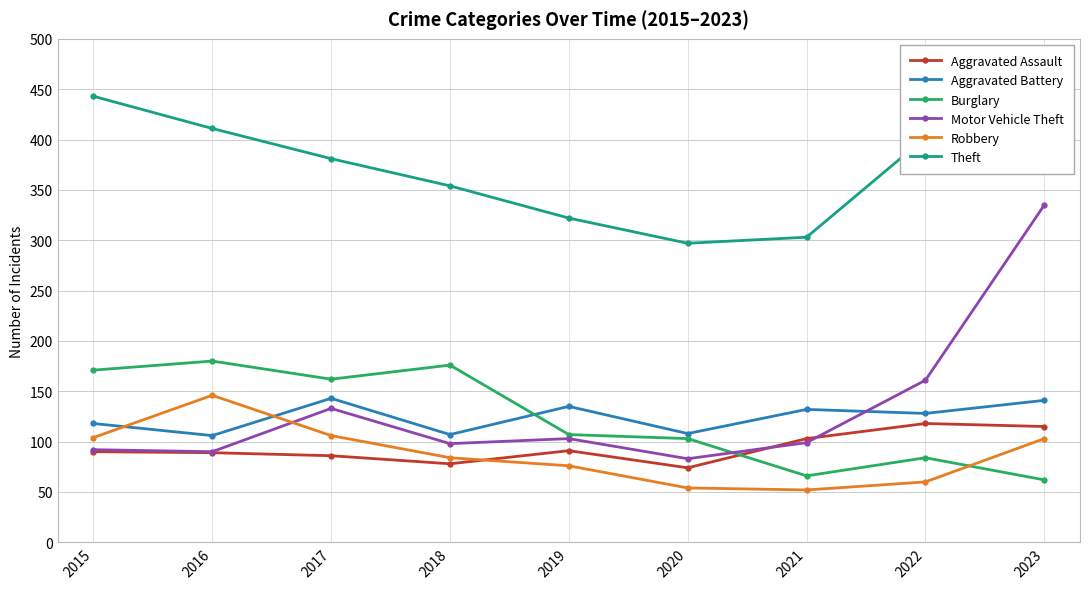

What is the difference between the second highest and second lowest values in the Aggravated Battery series?

34